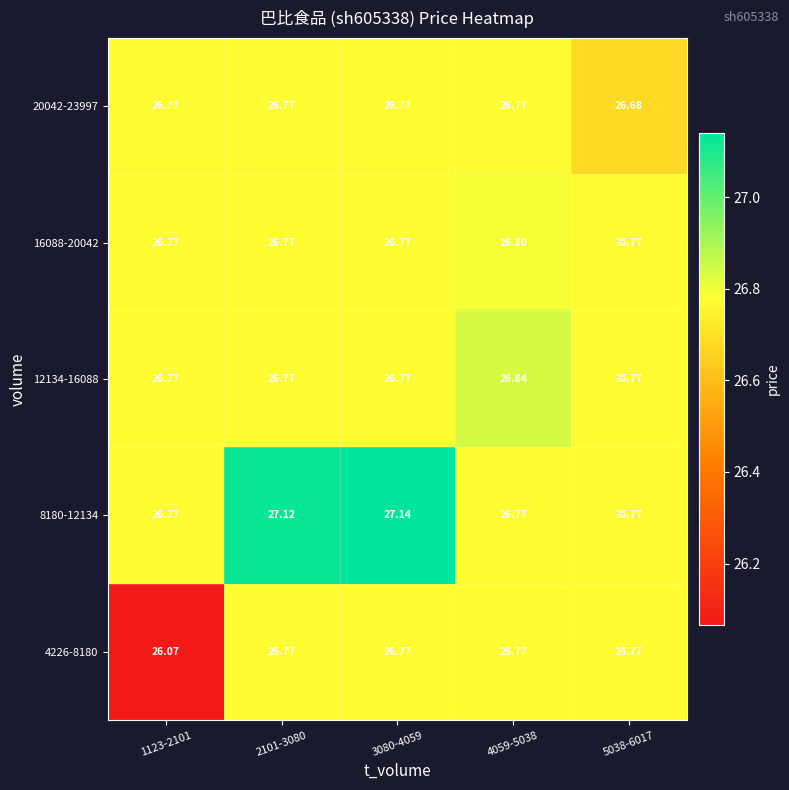

Is the value of 4226-8180 at 5038-6017 greater than the value of 12134-16088 at 4059-5038?

No